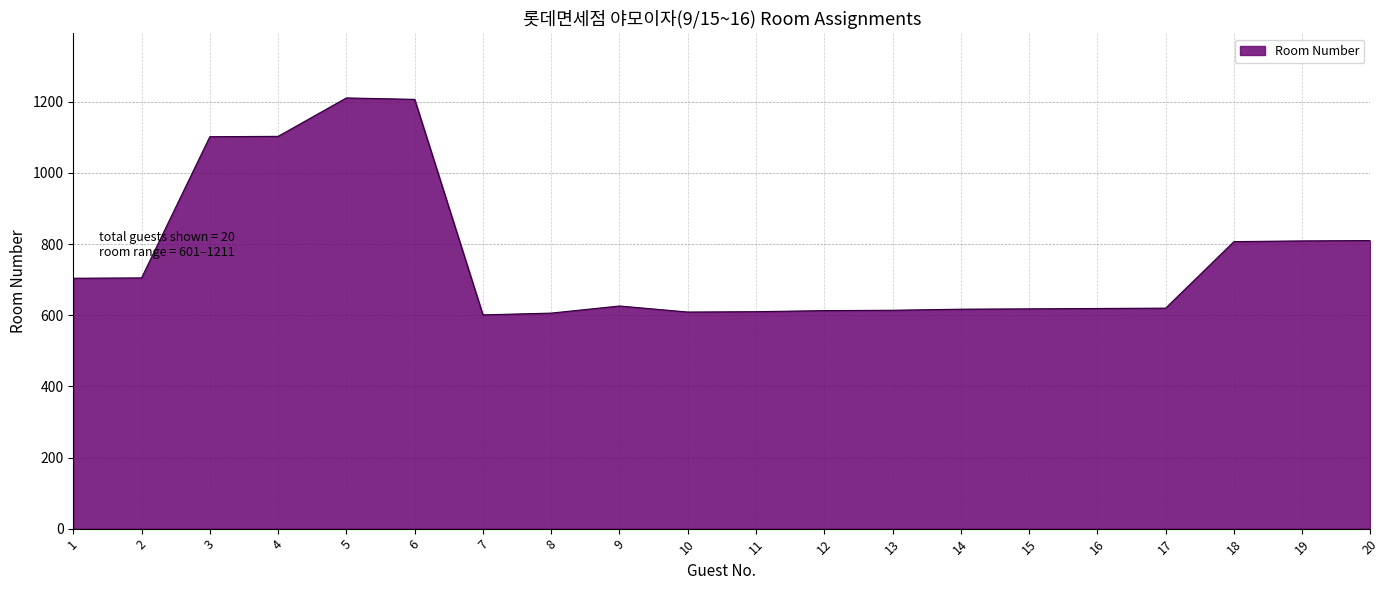

Approximately how many times larger is the value at 18 compared to 14?

1.3